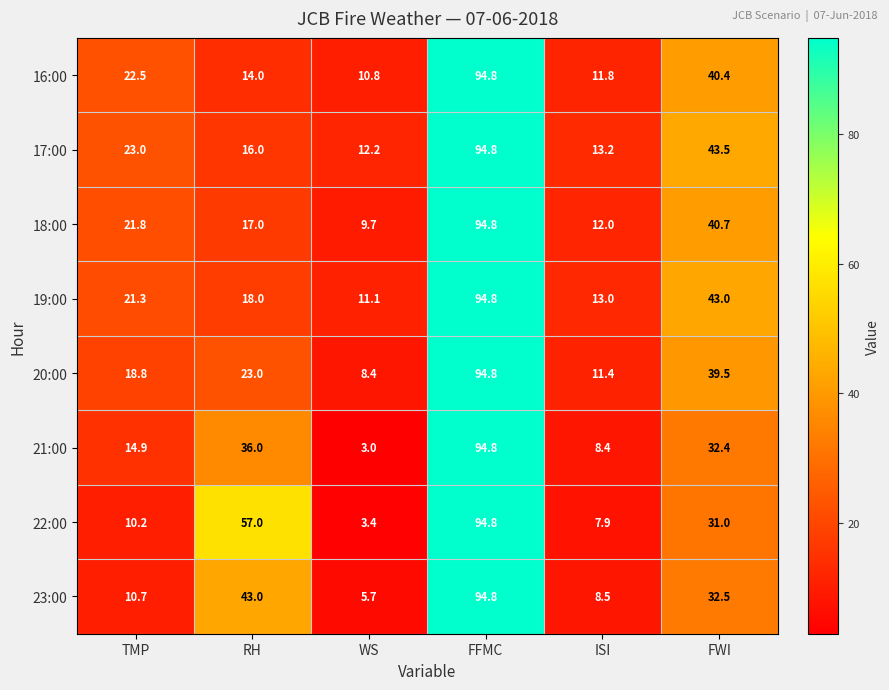

What is the difference between the maximum and minimum values in the 20:00 series?

86.4